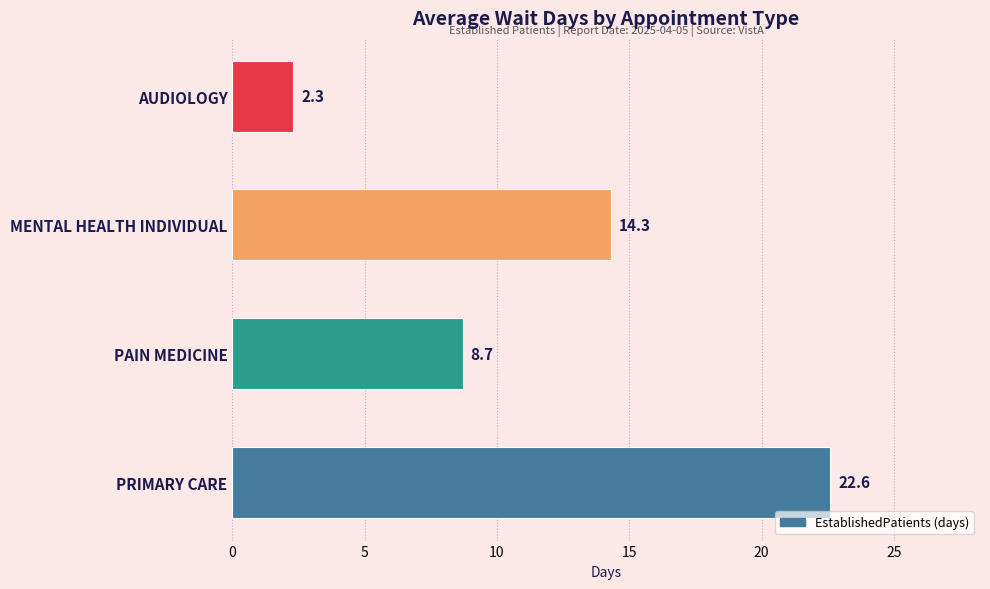

Is it true that the value at PRIMARY CARE is 6.0?

False